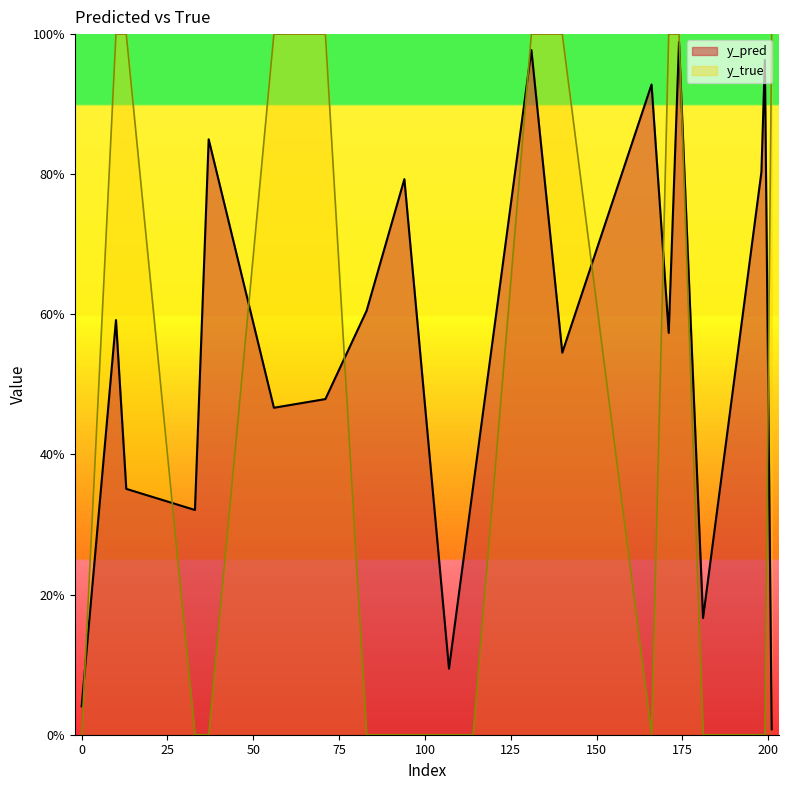

True or false: y_pred has a value of 0.9 at 166.

True